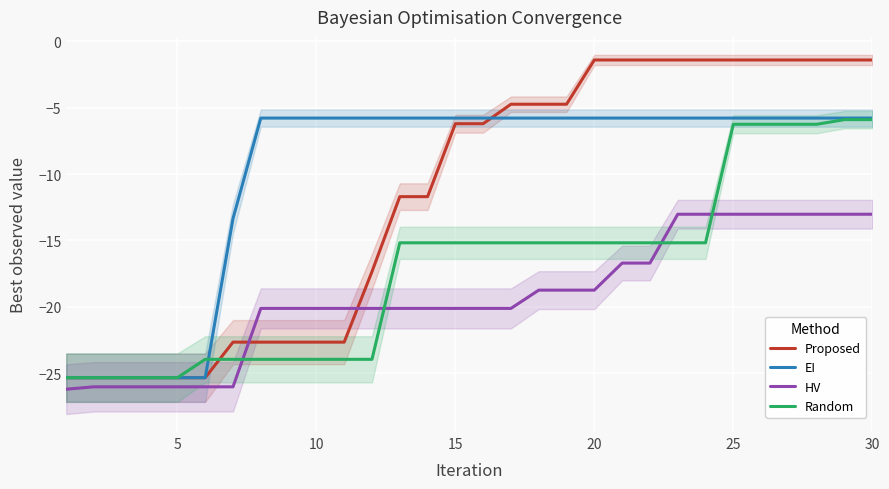

The value of HV at 20 is -18.7. True or false?

True